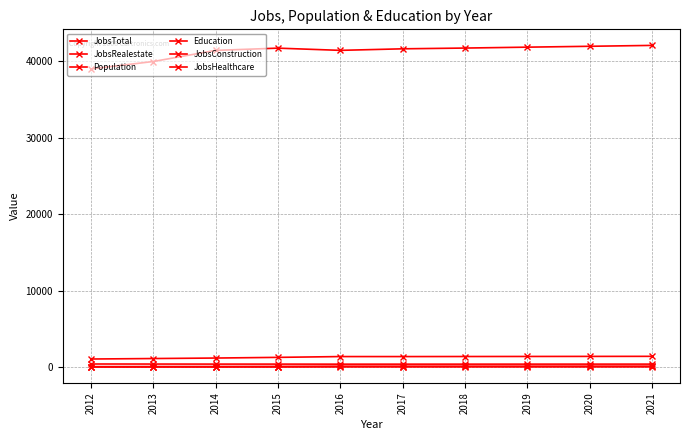

Count the number of data series in this chart.

6